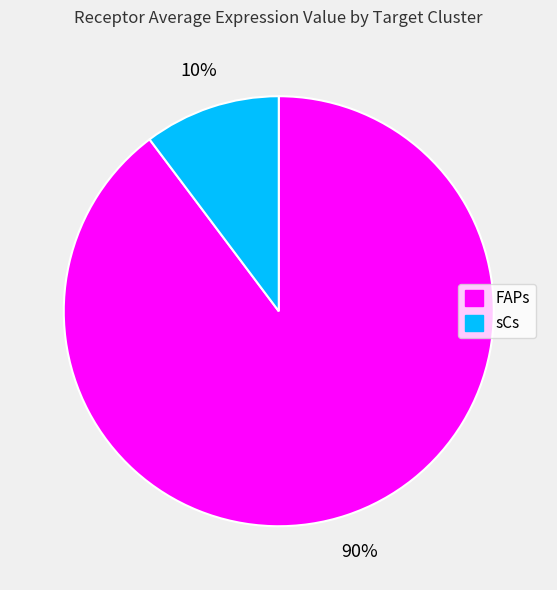

How many segments does this pie chart have?

2